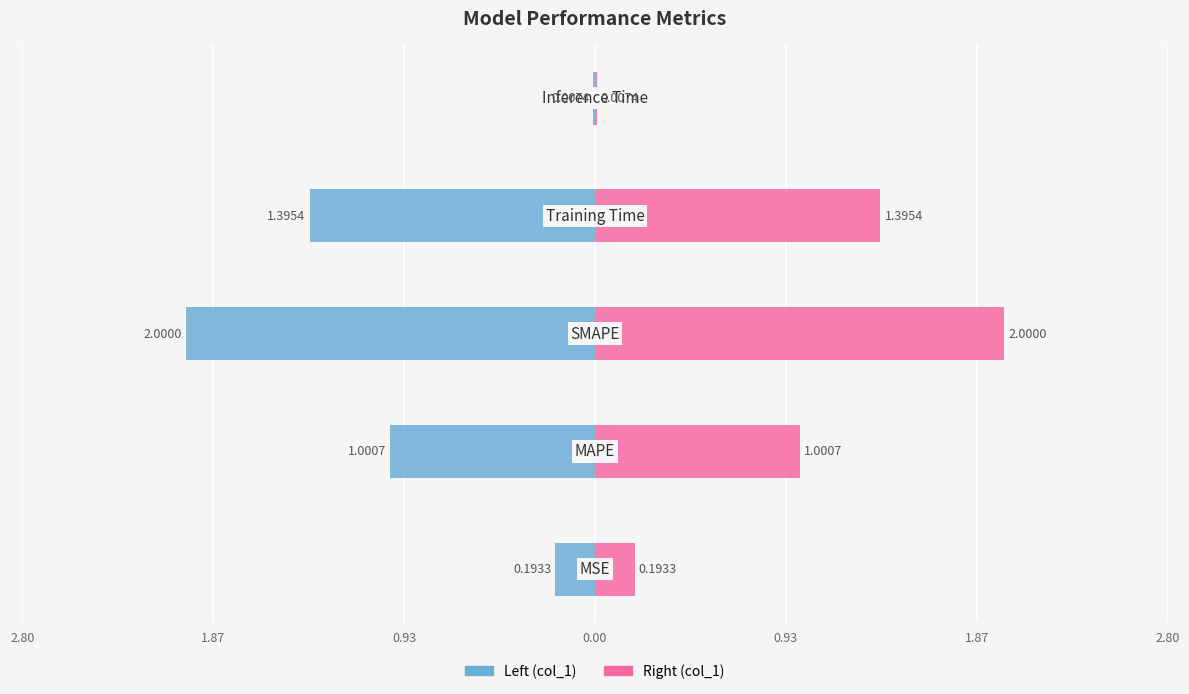

Reading left to right, what are all the values shown in this chart?

col_1 (left): 2.80=-0.2	1.87=-1.0	0.93=-2.0	0.00=-1.4	0.93=-0.0
col_1 (right): 2.80=0.2	1.87=1.0	0.93=2.0	0.00=1.4	0.93=0.0